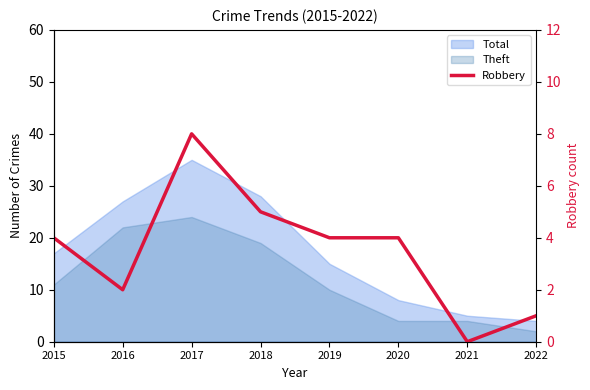

The value at 2018 is 3. True or false?

False